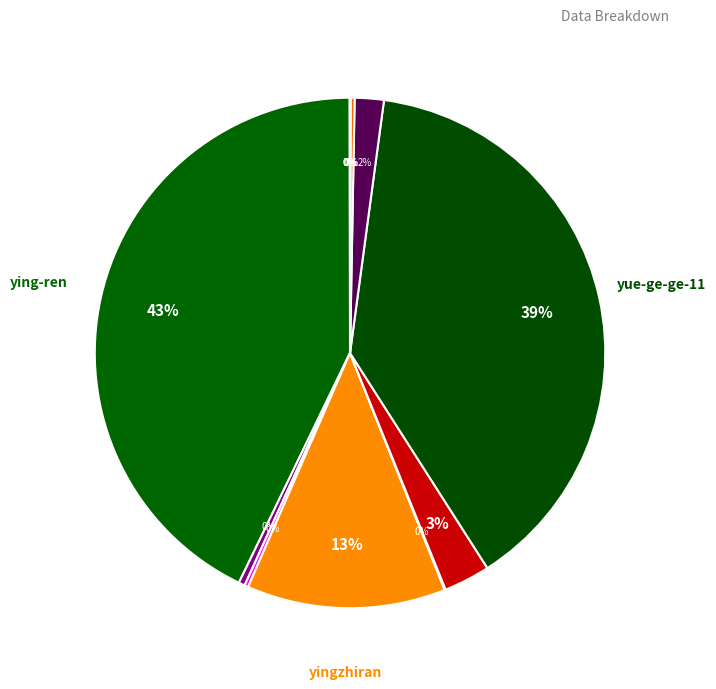

How many segments does this pie chart have?

12